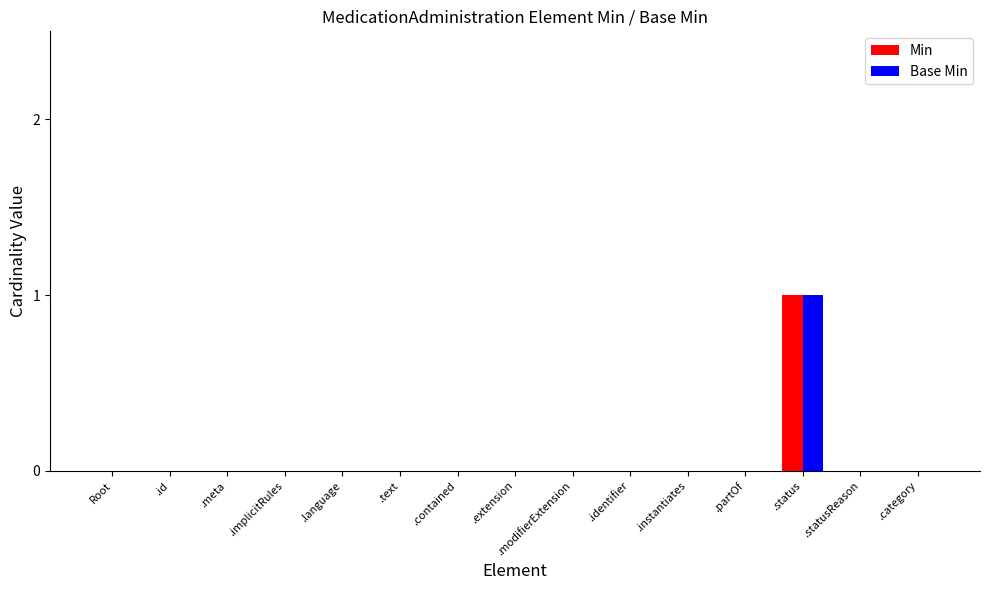

At which category is the sum across all series the highest?

.status